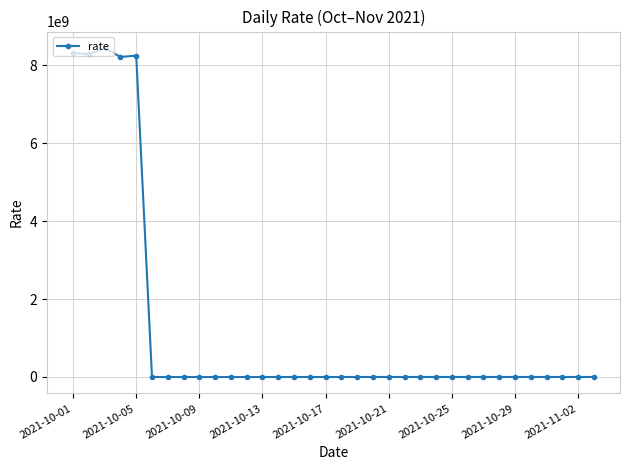

True or false: there are more than 0 points higher than both neighbors.

True